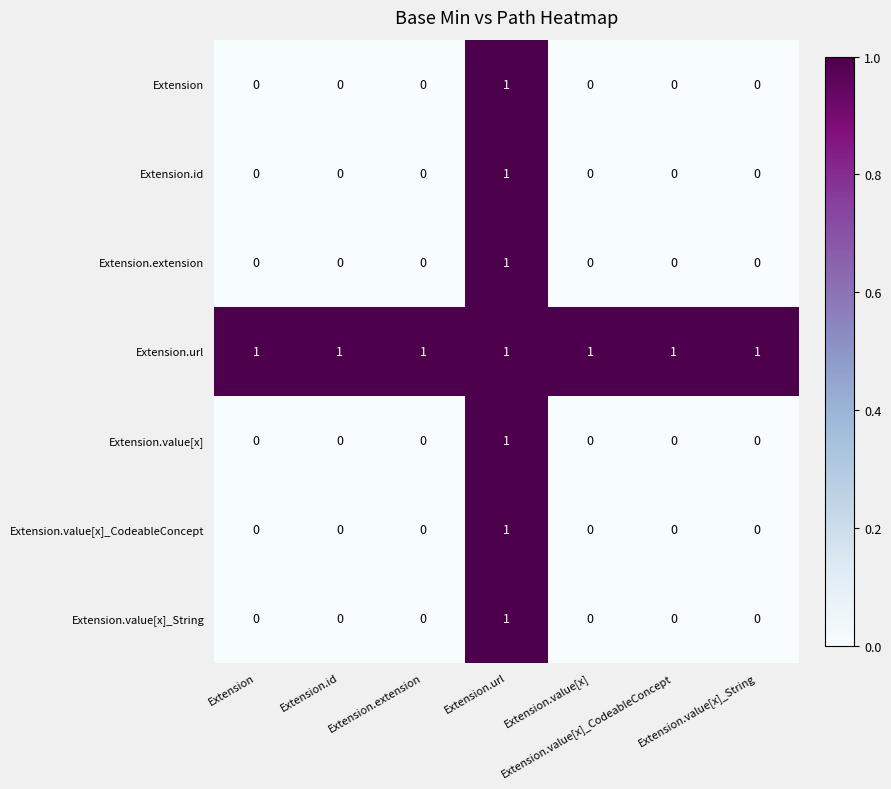

At how many categories does at least one series exceed 0?

7